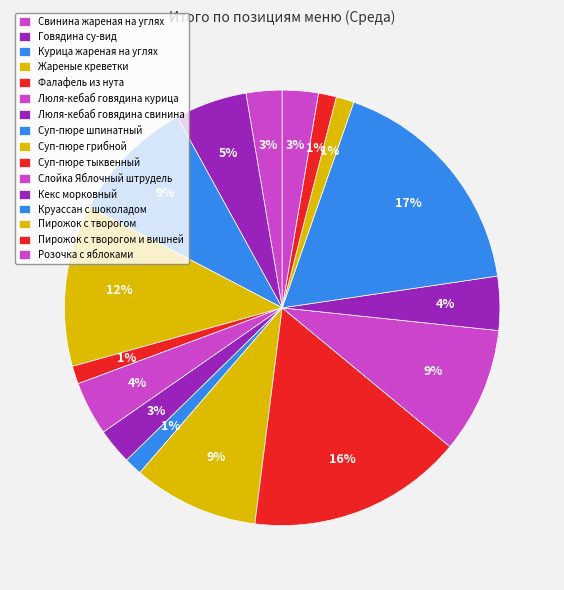

Which category has the biggest portion of the pie?

Круассан с шоколадом